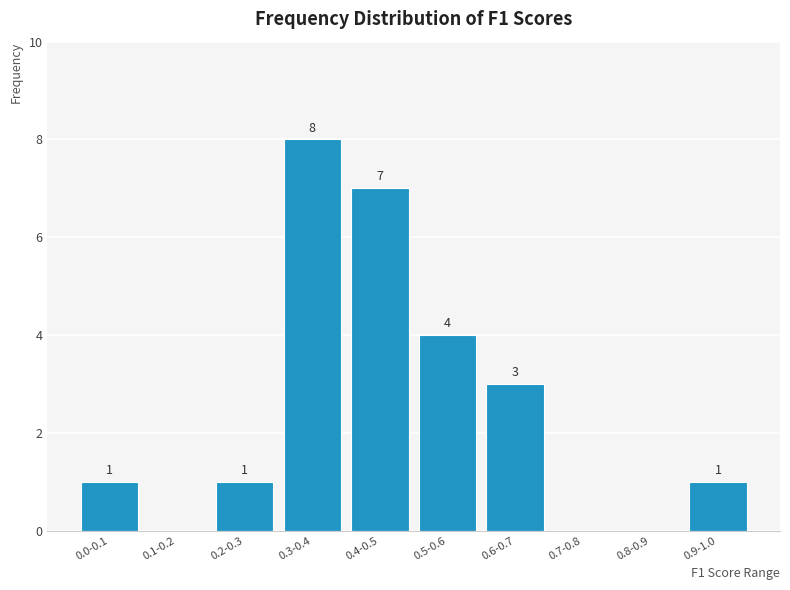

Reading right to left, extract all data points from this chart.

0.9-1.0=1	0.8-0.9=0	0.7-0.8=0	0.6-0.7=3	0.5-0.6=4	0.4-0.5=7	0.3-0.4=8	0.2-0.3=1	0.1-0.2=0	0.0-0.1=1